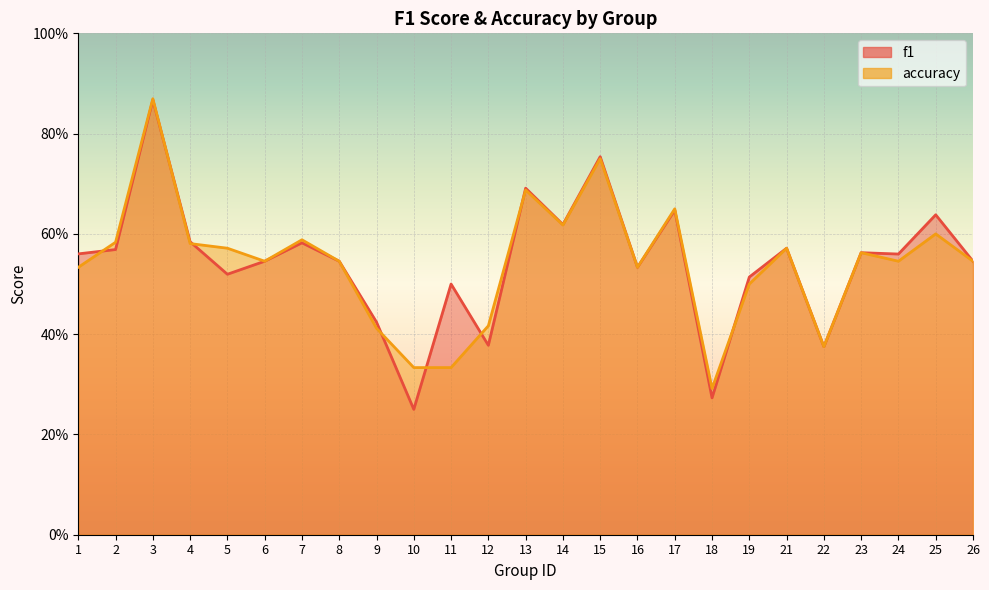

Reading left to right, list all the values displayed in this chart.

f1: 1=0.6	2=0.6	3=0.9	4=0.6	5=0.5	6=0.5	7=0.6	8=0.5	9=0.4	10=0.2	11=0.5	12=0.4	13=0.7	14=0.6	15=0.8	16=0.5	17=0.6	18=0.3	19=0.5	21=0.6	22=0.4	23=0.6	24=0.6	25=0.6	26=0.5
accuracy: 1=0.5	2=0.6	3=0.9	4=0.6	5=0.6	6=0.5	7=0.6	8=0.5	9=0.4	10=0.3	11=0.3	12=0.4	13=0.7	14=0.6	15=0.8	16=0.5	17=0.7	18=0.3	19=0.5	21=0.6	22=0.4	23=0.6	24=0.5	25=0.6	26=0.5